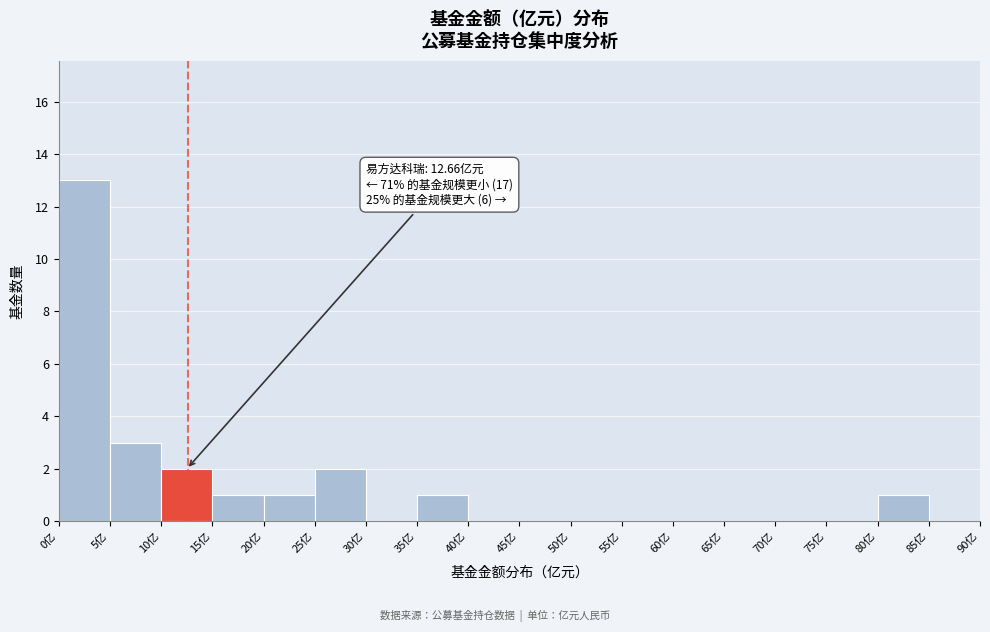

Which range on the x-axis has the tallest bar?

0 to 5